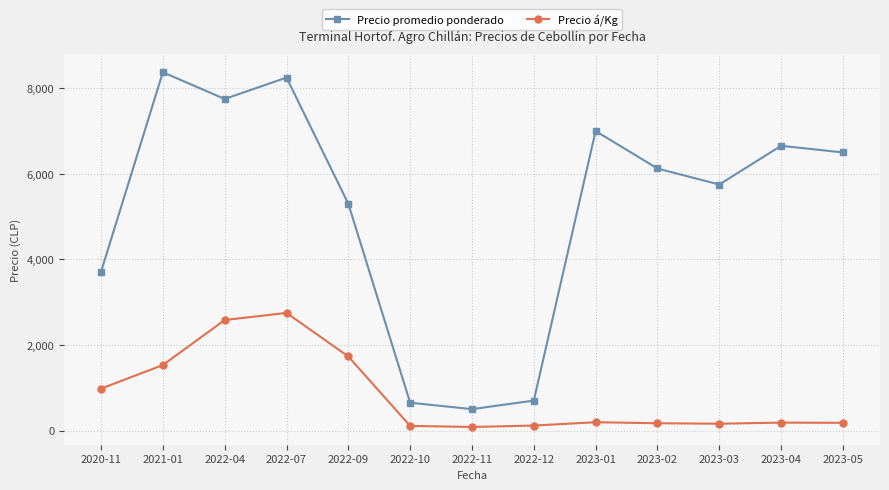

What is the value of the Precio promedio ponderado point at the 2nd from the left?

8375.0